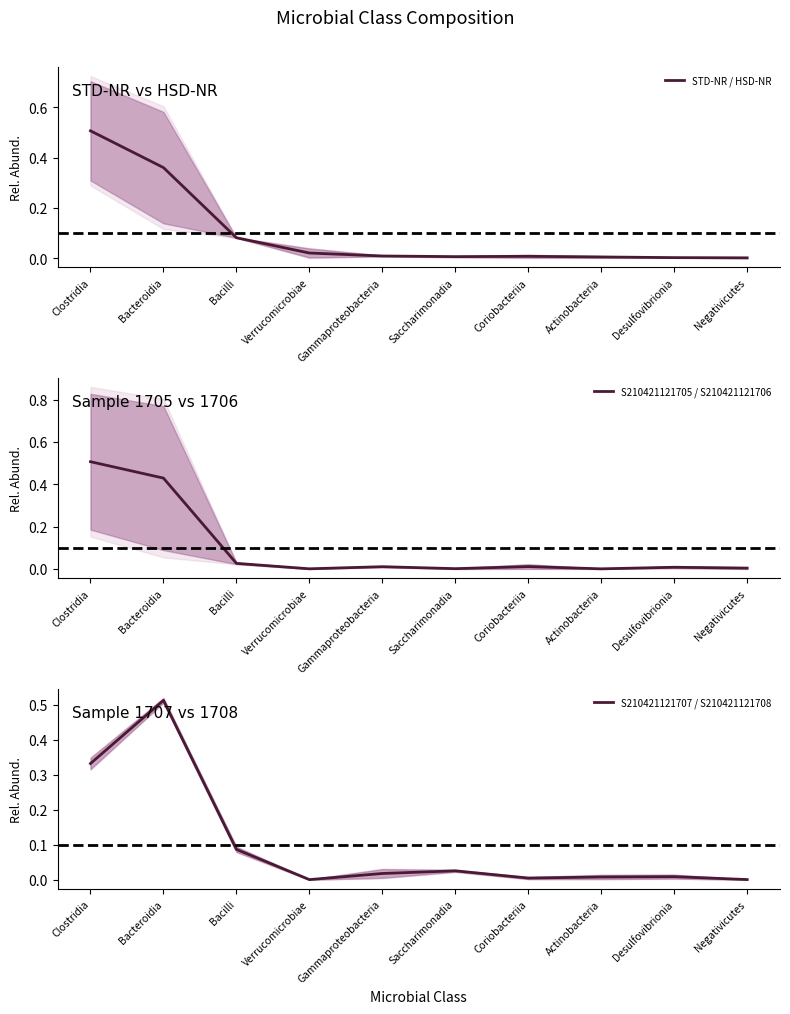

Reading right to left, list all the values displayed in this chart.

STD-NR / HSD-NR: 0.0	0.0	0.0	0.0	0.0	0.0	0.0	0.1	0.4	0.5
S210421121705 / S210421121706: 0.0	0.0	0.0	0.0	0.0	0.0	0.0	0.0	0.4	0.5
S210421121707 / S210421121708: 0.0	0.0	0.0	0.0	0.0	0.0	0.0	0.1	0.5	0.3